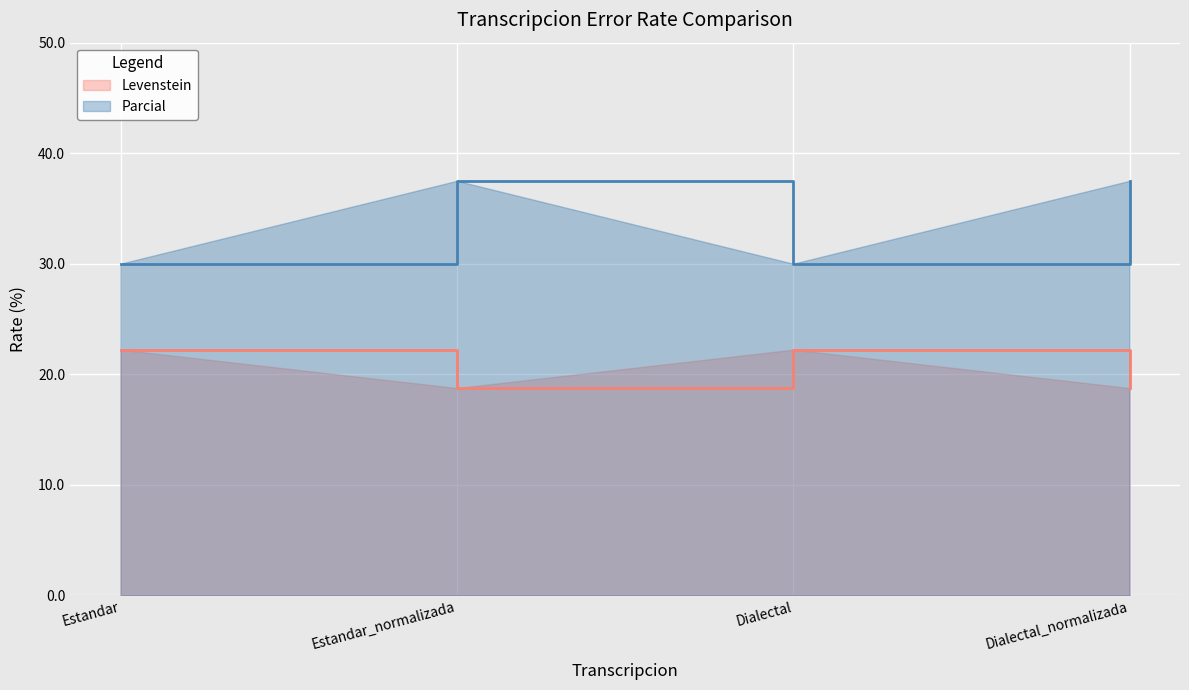

What is the approximate value of Levenstein at Estandar?

22.2